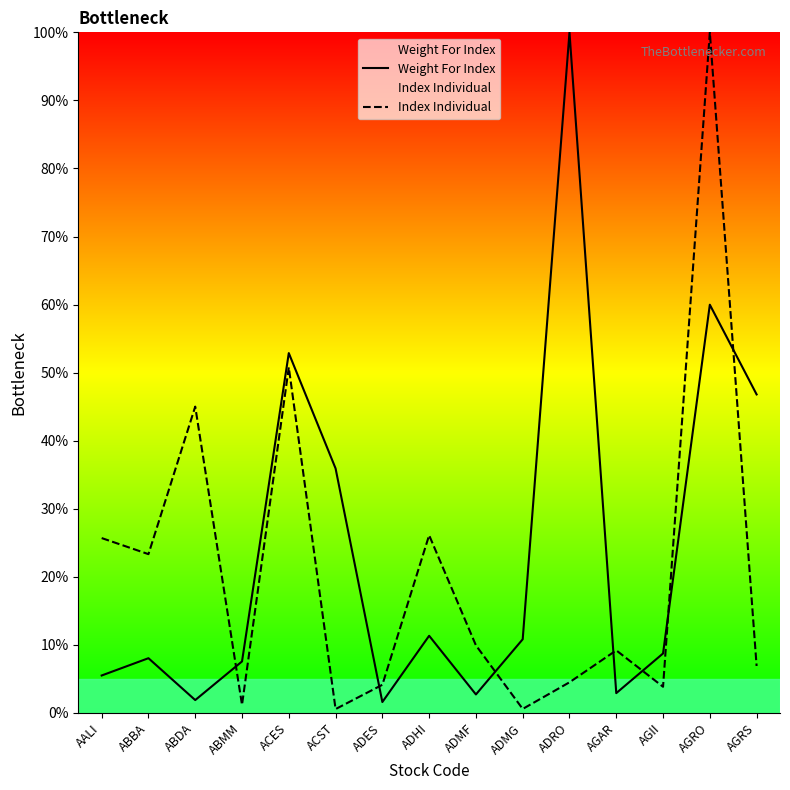

What are all the series names shown in the legend?

Weight For Index, Index Individual